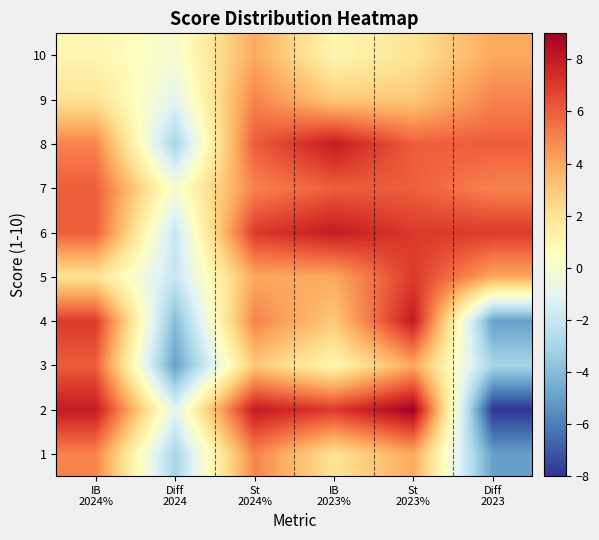

What is the difference between the highest and lowest values at IB
2023%?

7